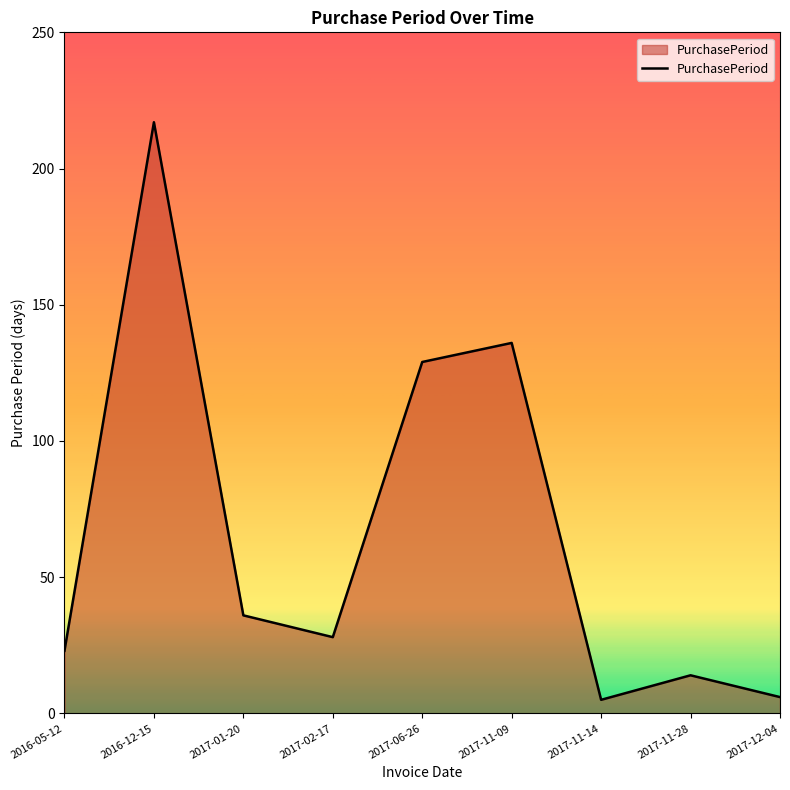

Reading right to left, transcribe all the data shown in this chart.

6	14	5	136	129	28	36	217	23